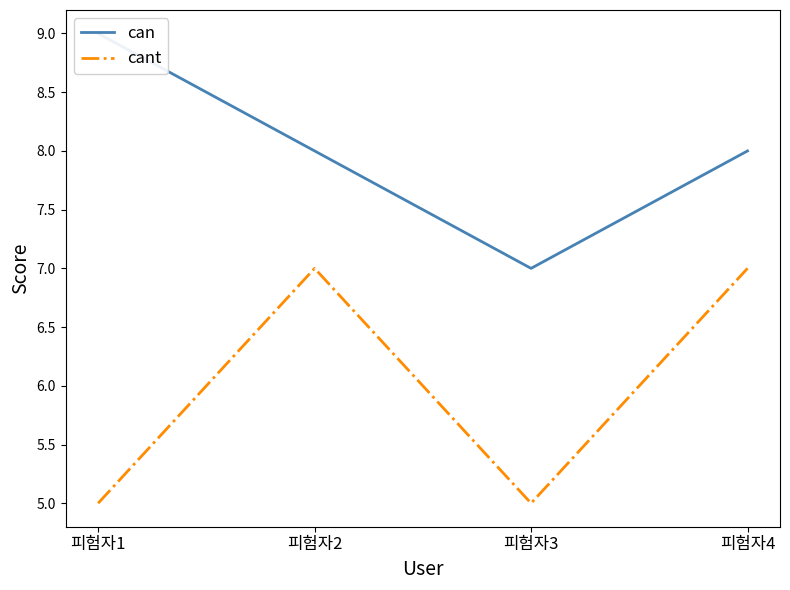

True or false: can and cant intersect in this chart.

False